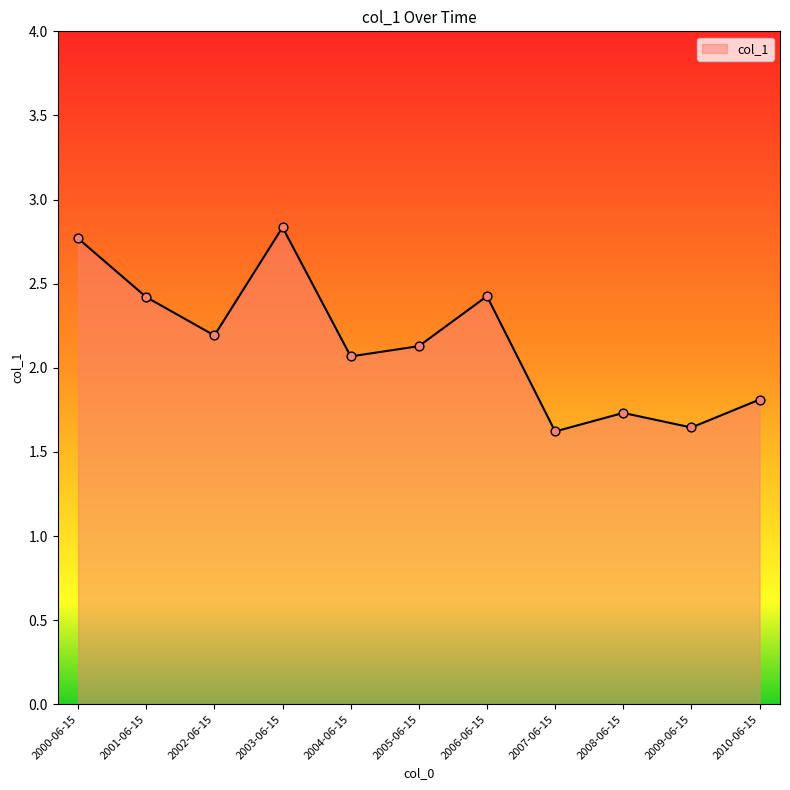

Between 2004-06-15 and 2005-06-15, which is larger?

2005-06-15